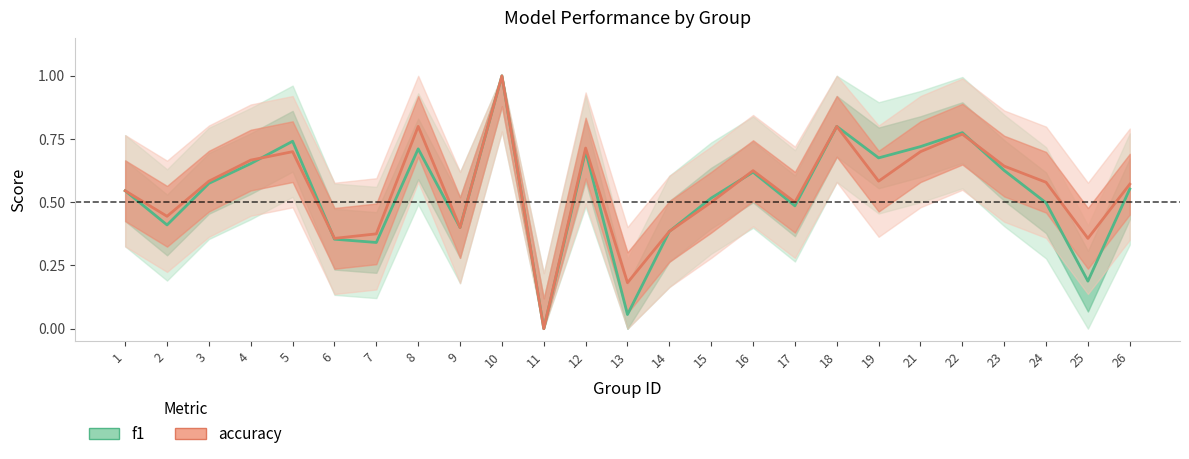

Reading right to left, transcribe all the data shown in this chart.

f1: 0.6	0.2	0.5	0.6	0.8	0.7	0.7	0.8	0.5	0.6	0.5	0.4	0.1	0.7	0.0	1.0	0.4	0.7	0.3	0.4	0.7	0.7	0.6	0.4	0.5
accuracy: 0.6	0.4	0.6	0.6	0.8	0.7	0.6	0.8	0.5	0.6	0.5	0.4	0.2	0.7	0.0	1.0	0.4	0.8	0.4	0.4	0.7	0.7	0.6	0.4	0.5